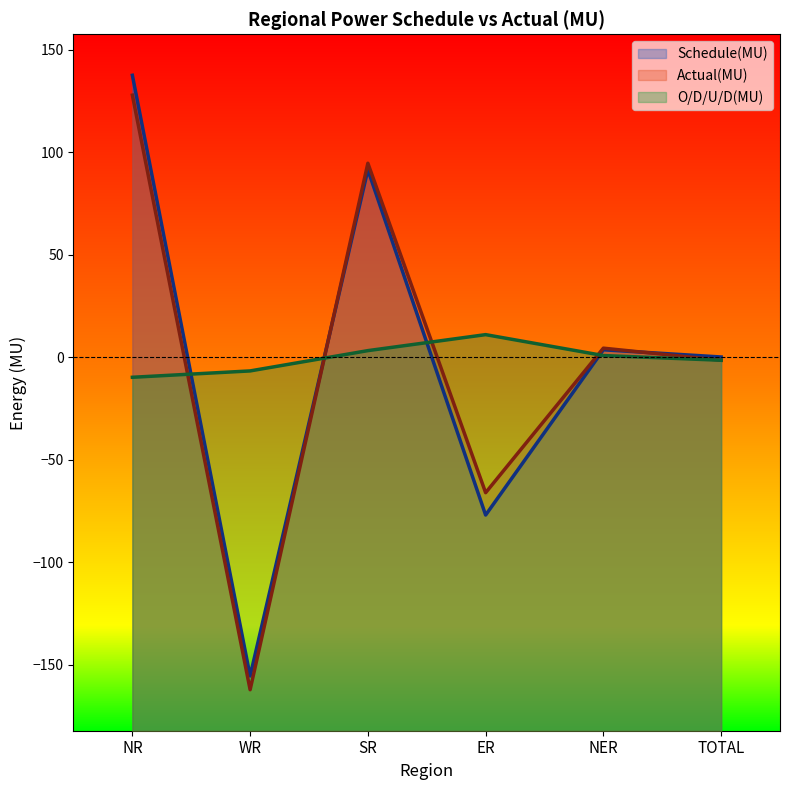

What is the highest value of the O/D/U/D(MU) series?

11.0